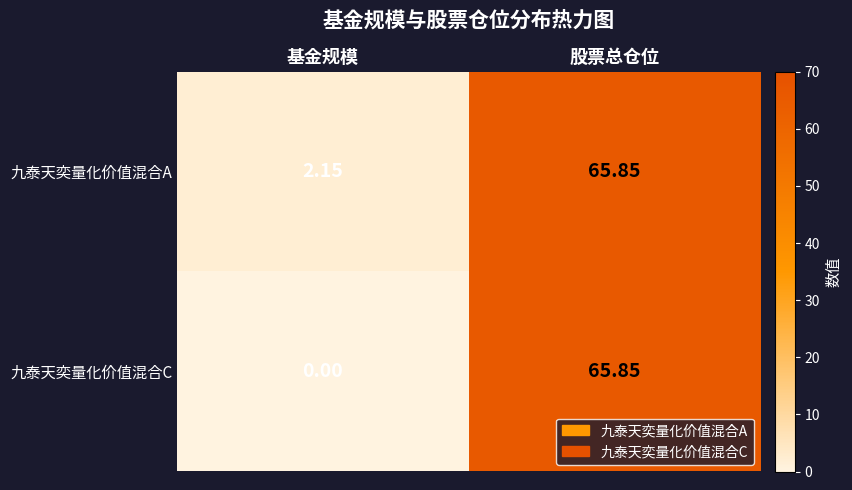

List the series in order of their overall mean, highest first.

九泰天奕量化价值混合A, 九泰天奕量化价值混合C